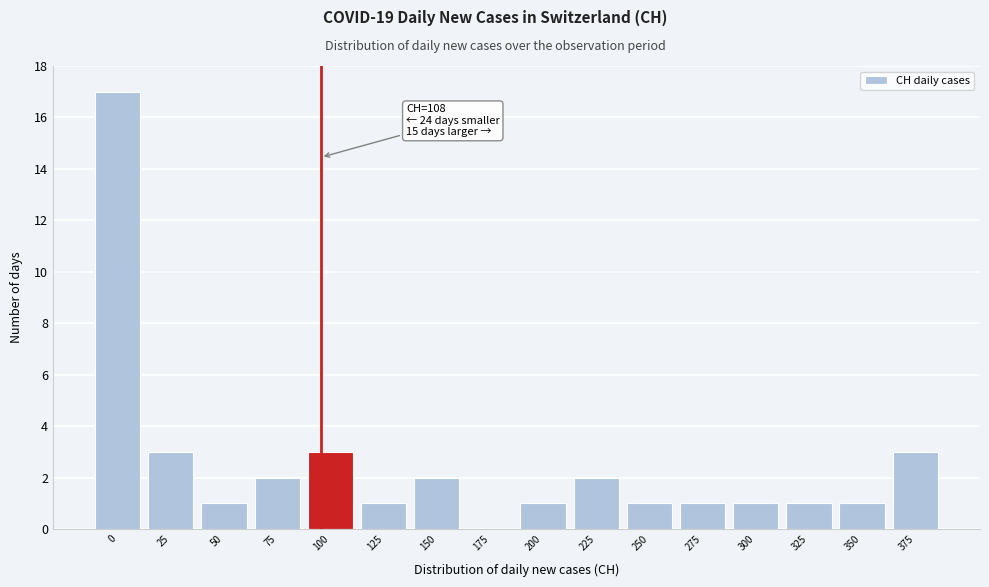

Reading left to right, extract all data points from this chart.

0=17	25=3	50=1	75=2	100=3	125=1	150=2	175=0	200=1	225=2	250=1	275=1	300=1	325=1	350=1	375=3